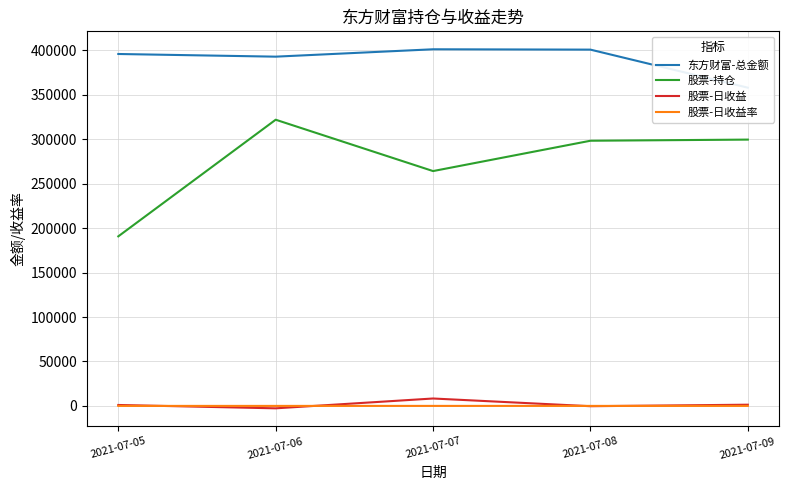

What is the sum of all 股票-日收益 values?

7668.2